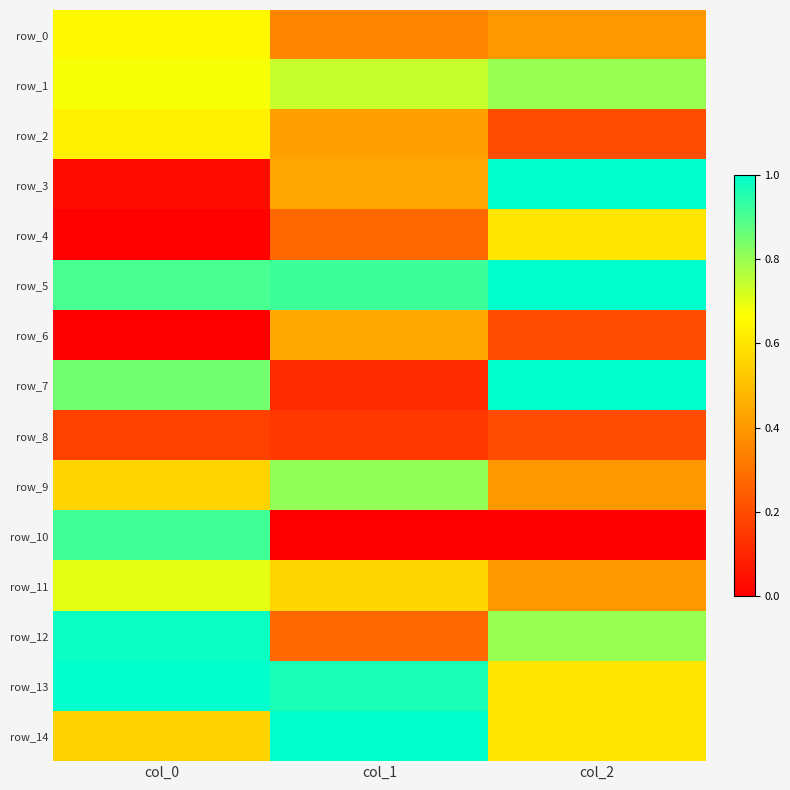

Which series has the widest spread of values?

row_3